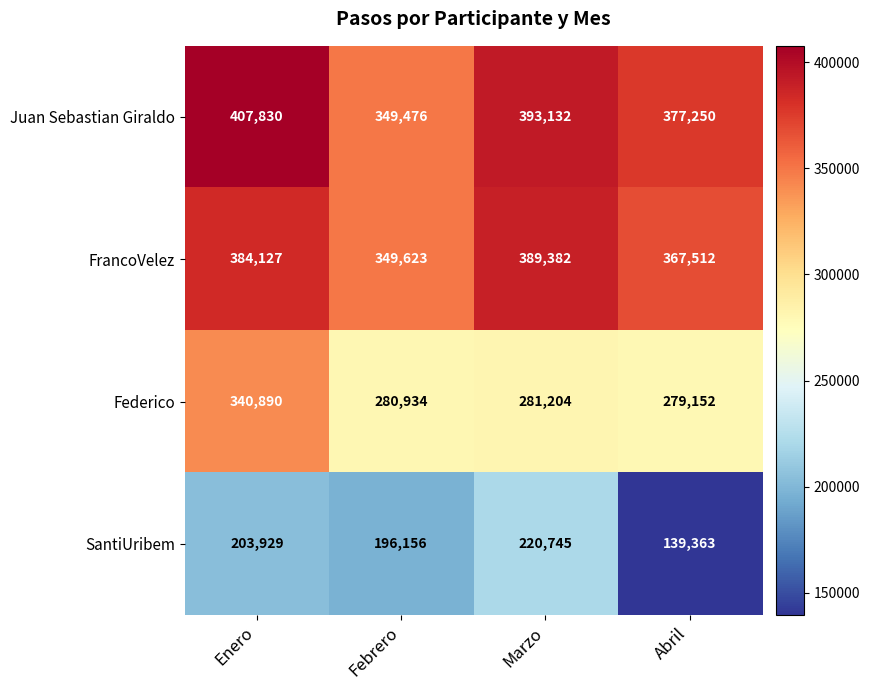

What value does the Federico series have at Abril?

279152